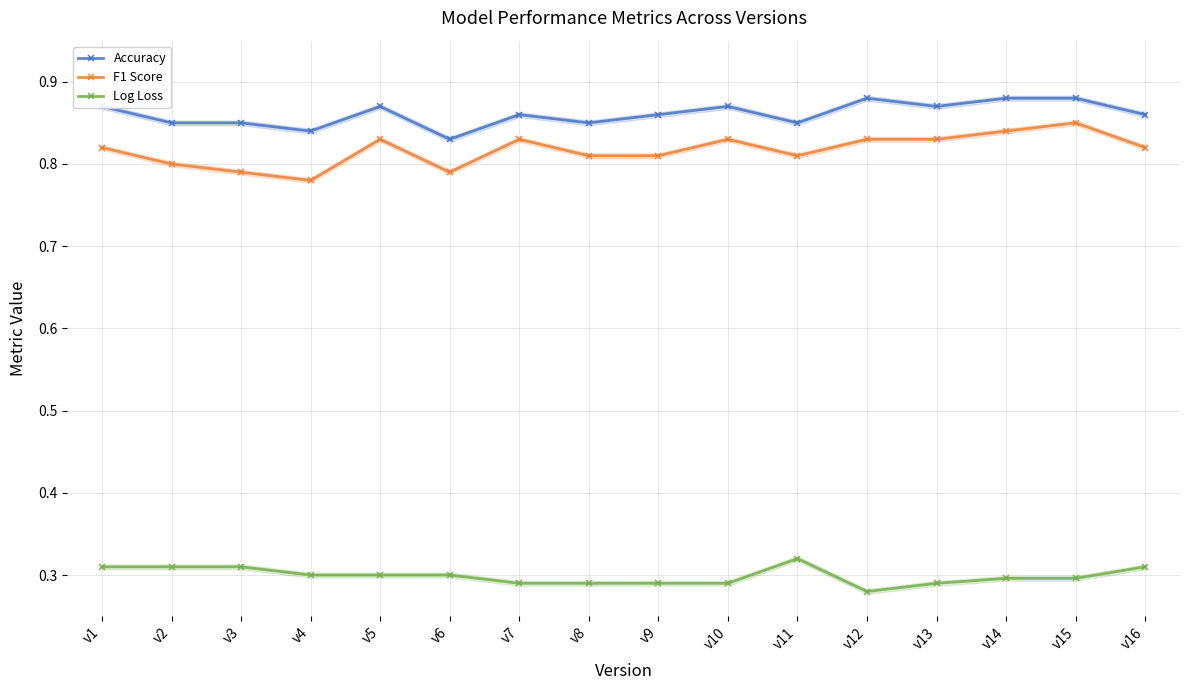

True or false: Accuracy and F1 Score intersect in this chart.

False